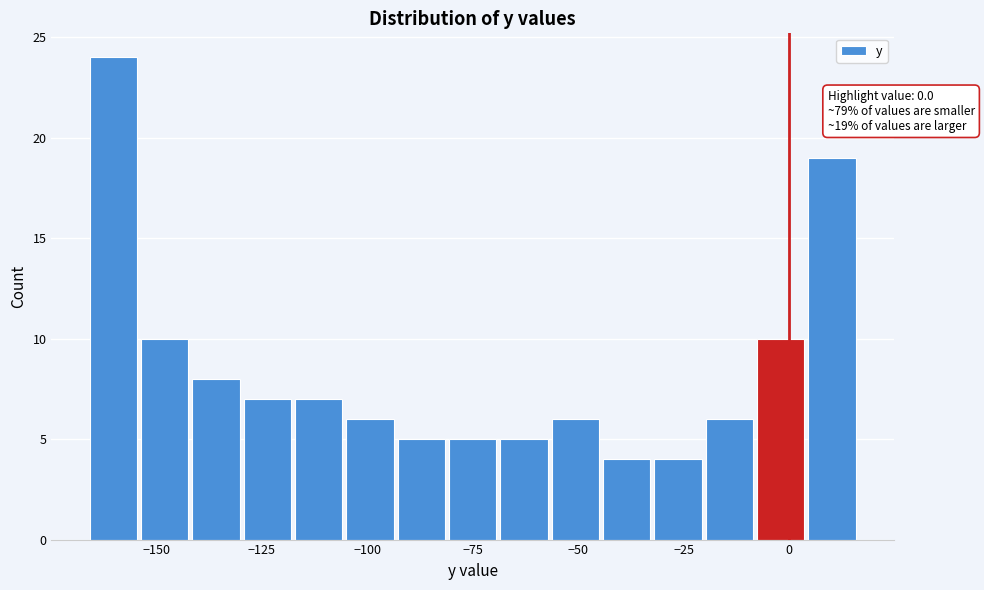

Read against the x-axis, roughly where is the centre of the tallest bar?

-160